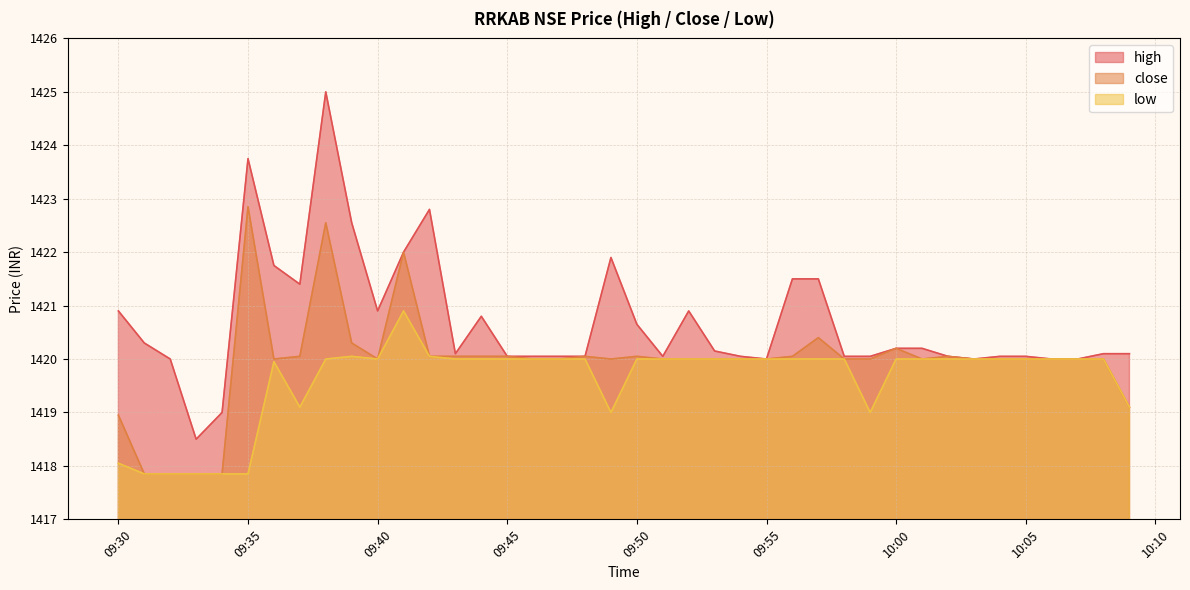

At which category does close reach its first local valley?

2024-01-30 09:36:00